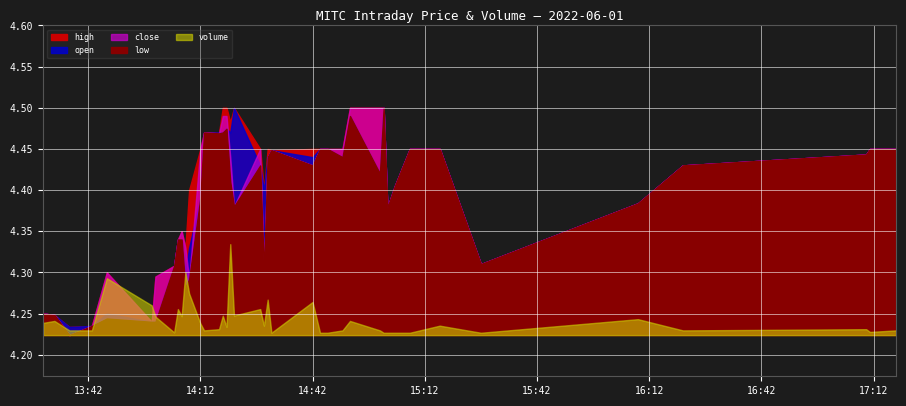

Which has a higher value, 2022-06-01 17:10:00 or 2022-06-01 14:05:00?

2022-06-01 17:10:00